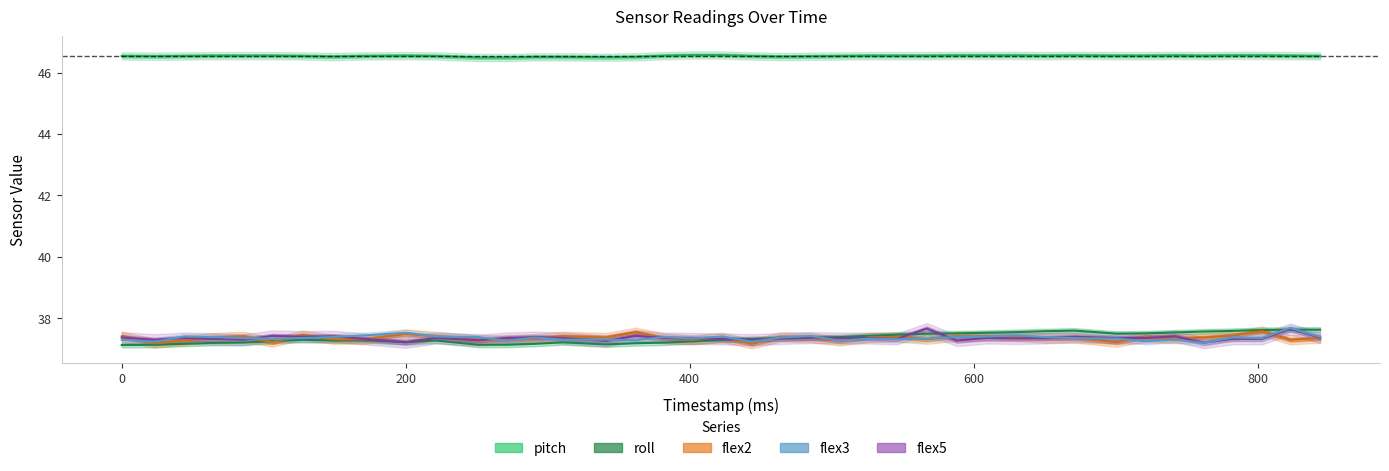

Reading left to right, transcribe all the data shown in this chart.

pitch: 46.5	46.5	46.5	46.5	46.5	46.5	46.5	46.5	46.5	46.5	46.5	46.5	46.5	46.5	46.5	46.5	46.5	46.5	46.6	46.6	46.5	46.5	46.5	46.5	46.5	46.5	46.5	46.6	46.6	46.6	46.5	46.6	46.5	46.5	46.6	46.5	46.6	46.6	46.5	46.5
roll: 37.1	37.1	37.2	37.2	37.2	37.3	37.3	37.3	37.3	37.2	37.3	37.1	37.1	37.2	37.2	37.1	37.2	37.2	37.2	37.3	37.3	37.4	37.4	37.4	37.4	37.5	37.5	37.5	37.5	37.5	37.6	37.6	37.5	37.5	37.5	37.6	37.6	37.6	37.6	37.6
flex2: 37.4	37.2	37.3	37.4	37.4	37.2	37.5	37.3	37.3	37.5	37.4	37.3	37.3	37.3	37.4	37.4	37.5	37.4	37.3	37.4	37.2	37.4	37.4	37.3	37.4	37.4	37.3	37.4	37.4	37.4	37.4	37.4	37.2	37.4	37.3	37.4	37.4	37.6	37.3	37.4
flex5: 37.4	37.3	37.4	37.3	37.3	37.4	37.4	37.4	37.3	37.2	37.4	37.3	37.4	37.4	37.4	37.3	37.4	37.4	37.3	37.3	37.3	37.3	37.4	37.4	37.4	37.3	37.7	37.3	37.4	37.3	37.4	37.4	37.4	37.4	37.4	37.2	37.3	37.3	37.7	37.4
flex3: 37.3	37.2	37.4	37.4	37.4	37.3	37.4	37.4	37.4	37.5	37.4	37.4	37.3	37.4	37.3	37.3	37.3	37.4	37.3	37.4	37.2	37.4	37.4	37.3	37.3	37.3	37.3	37.4	37.4	37.4	37.4	37.4	37.3	37.3	37.3	37.2	37.4	37.4	37.7	37.4